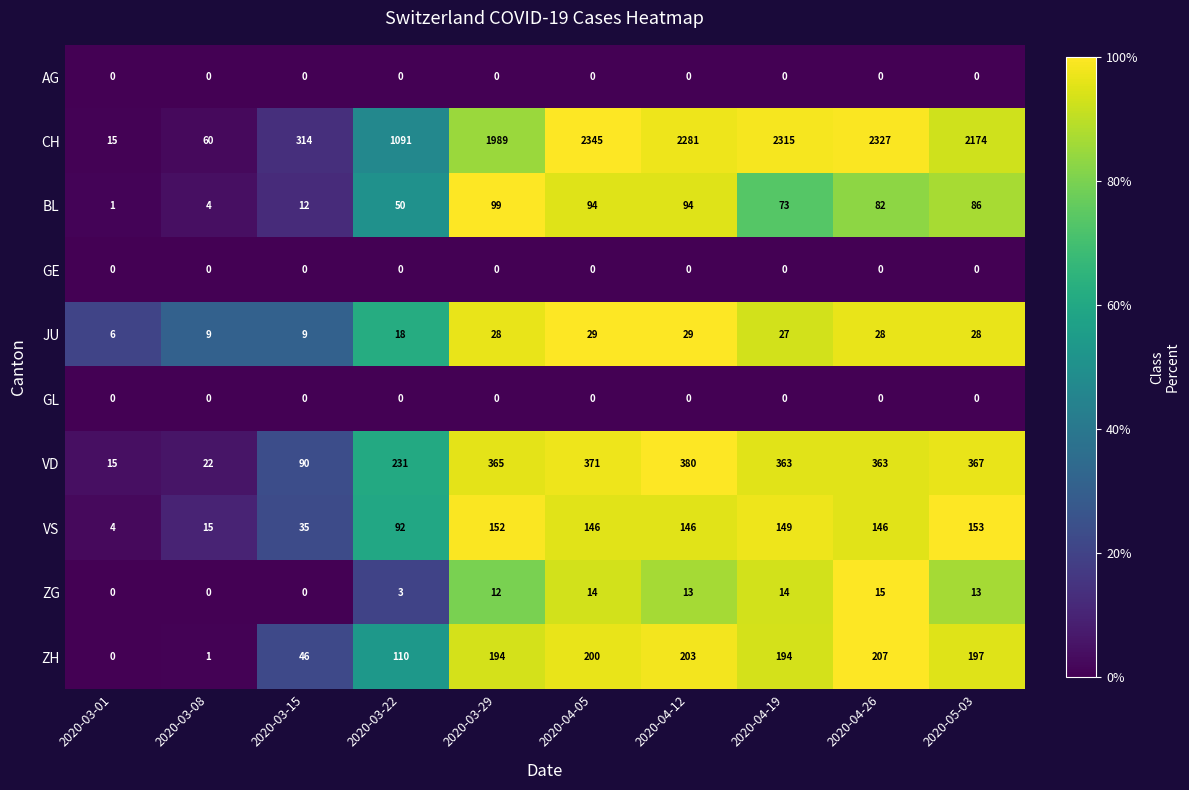

How many series are shown in this chart?

10